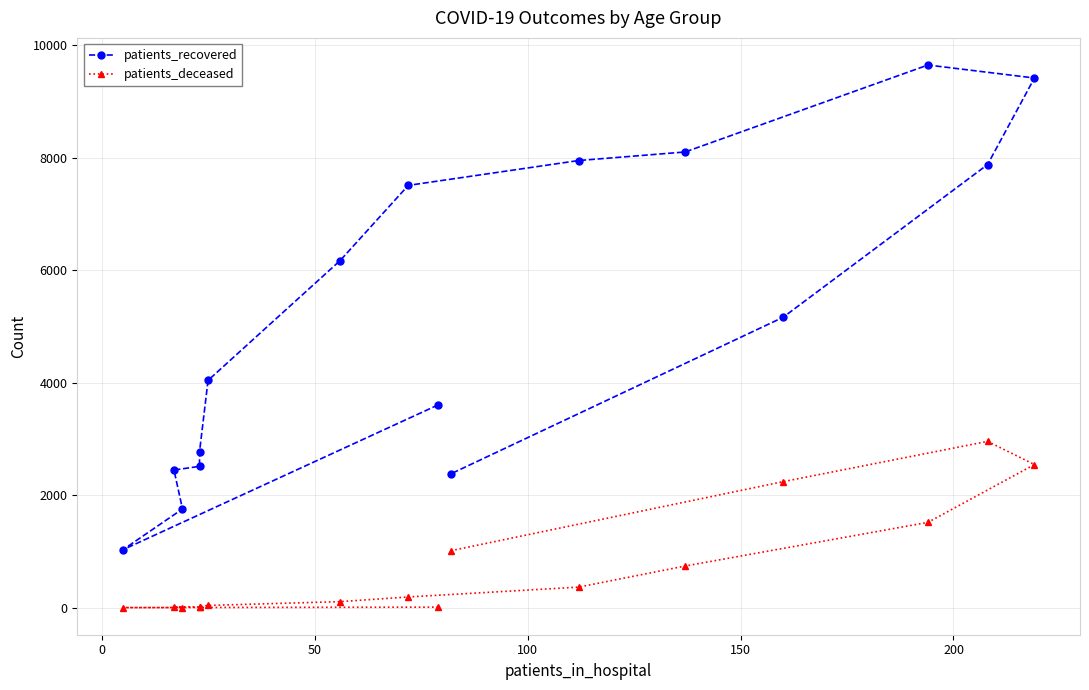

True or false: patients_recovered and patients_deceased cross at least once.

False